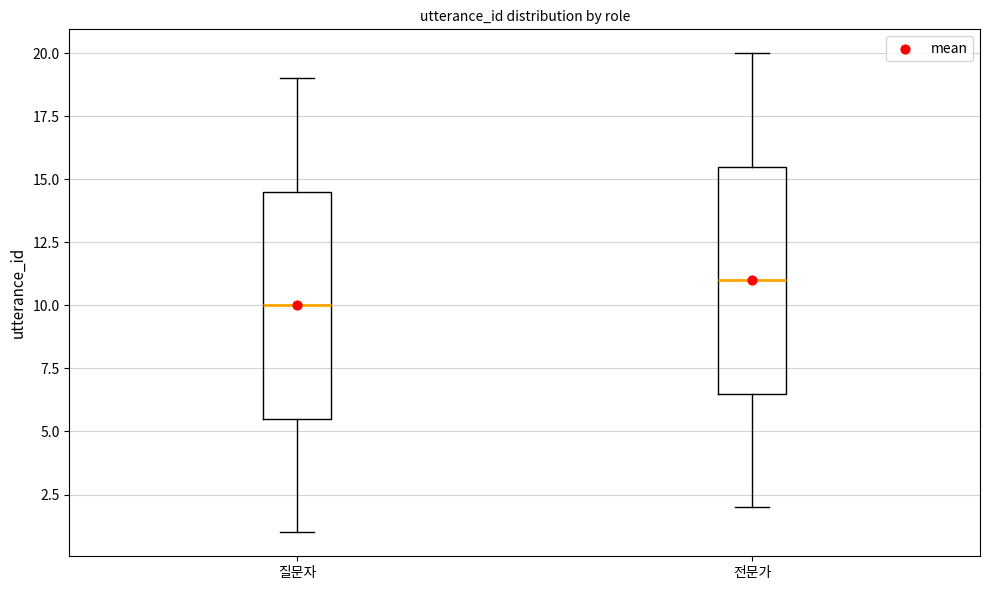

Reading left to right, read every box against the y-axis: the position of its median line, the range the box covers, and the ends of its whiskers. The values are not printed on the chart, so give them approximately, as read against the axis.

질문자: median 10.0, box 5.5 to 14.5, whiskers 1.0 to 19.0
전문가: median 11.0, box 6.5 to 15.5, whiskers 2.0 to 20.0